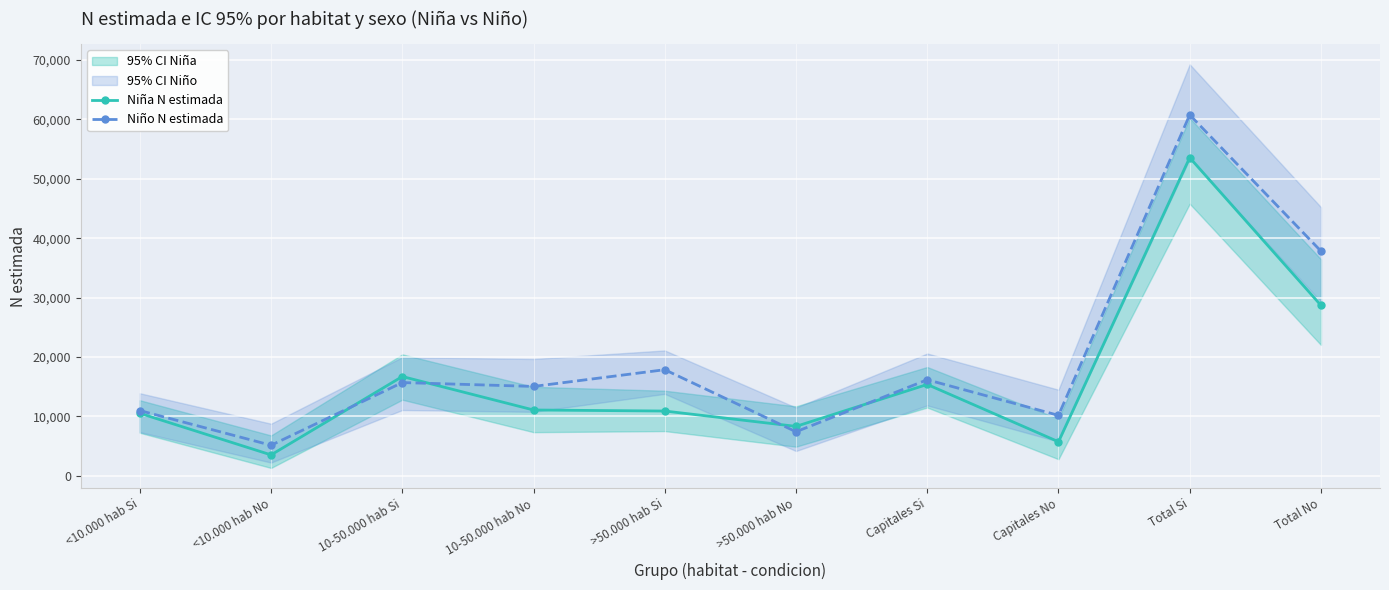

What is the label of the 5th point from the right?

>50.000 hab No